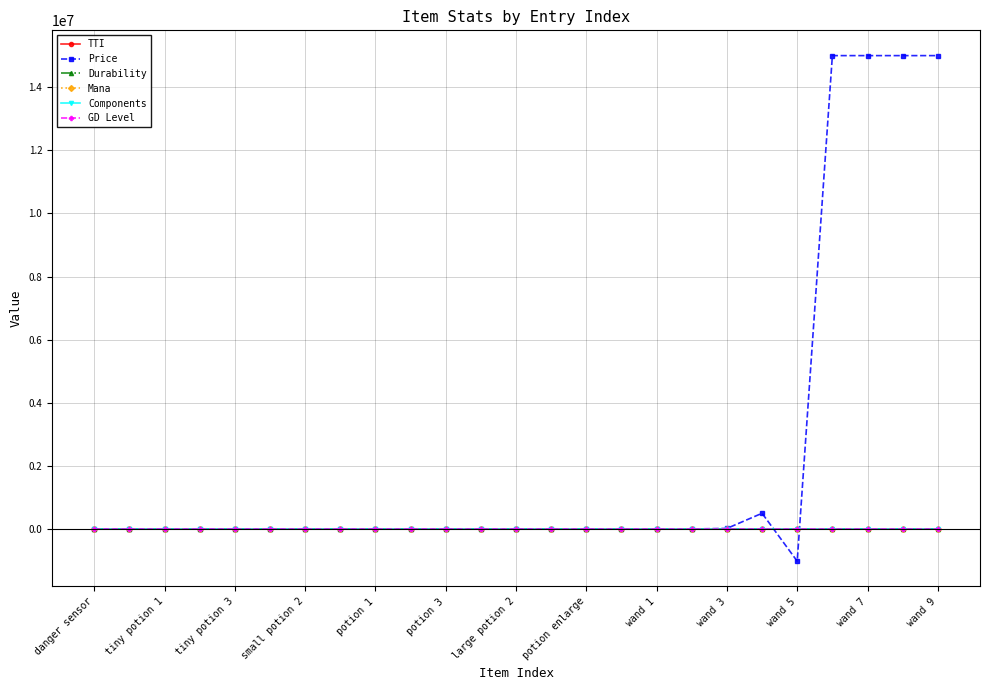

What is the average value of the TTI series?

22